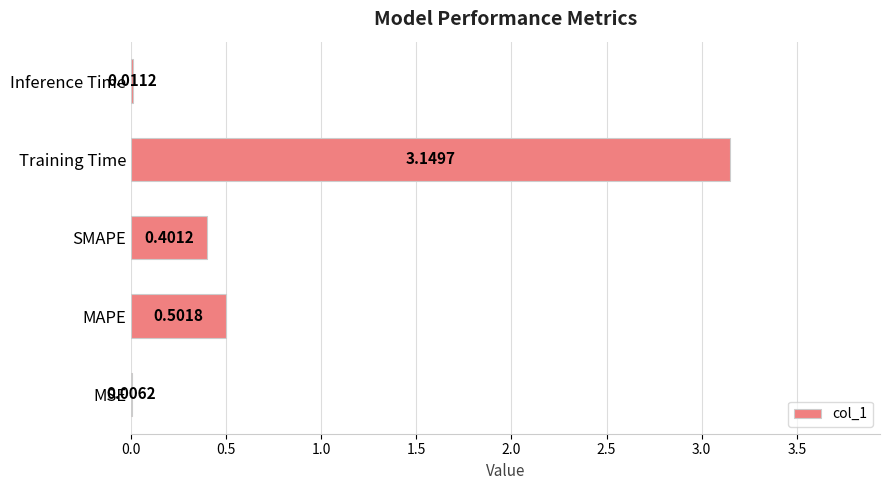

What is the sum of all values?

4.1